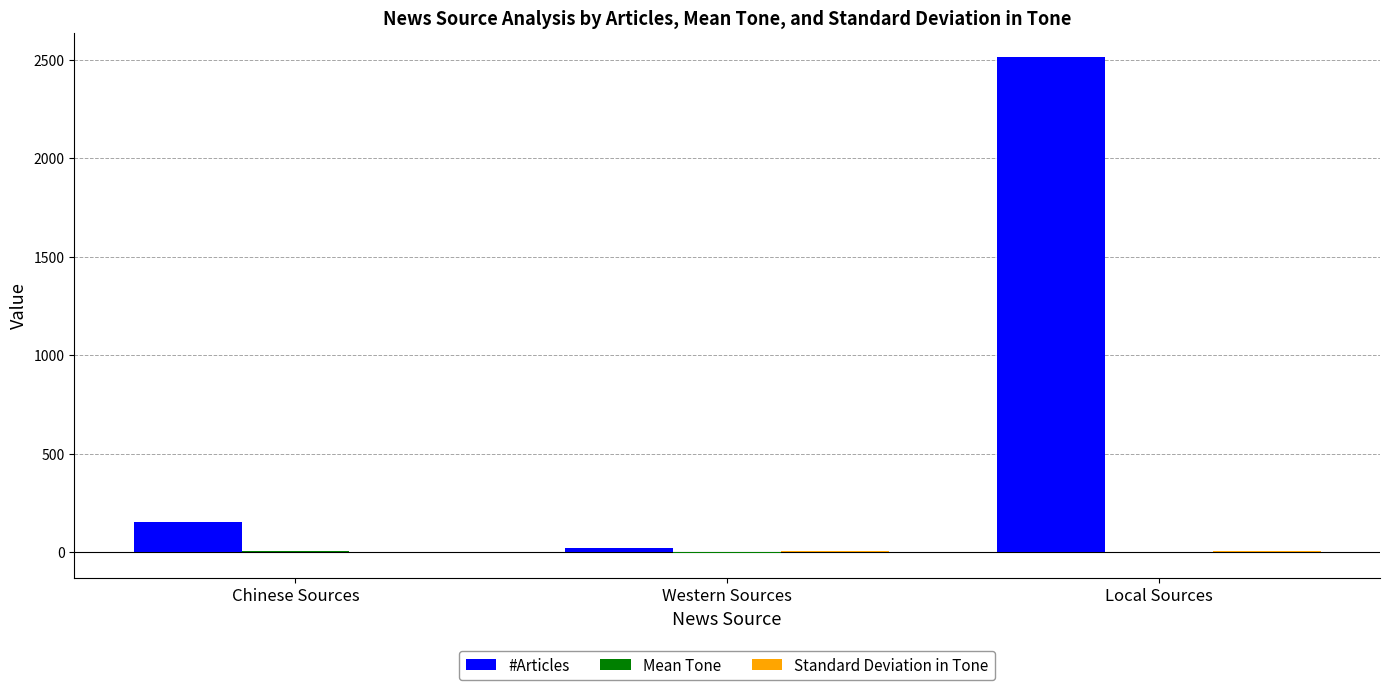

Which series changed the most between Western Sources and Local Sources?

#Articles